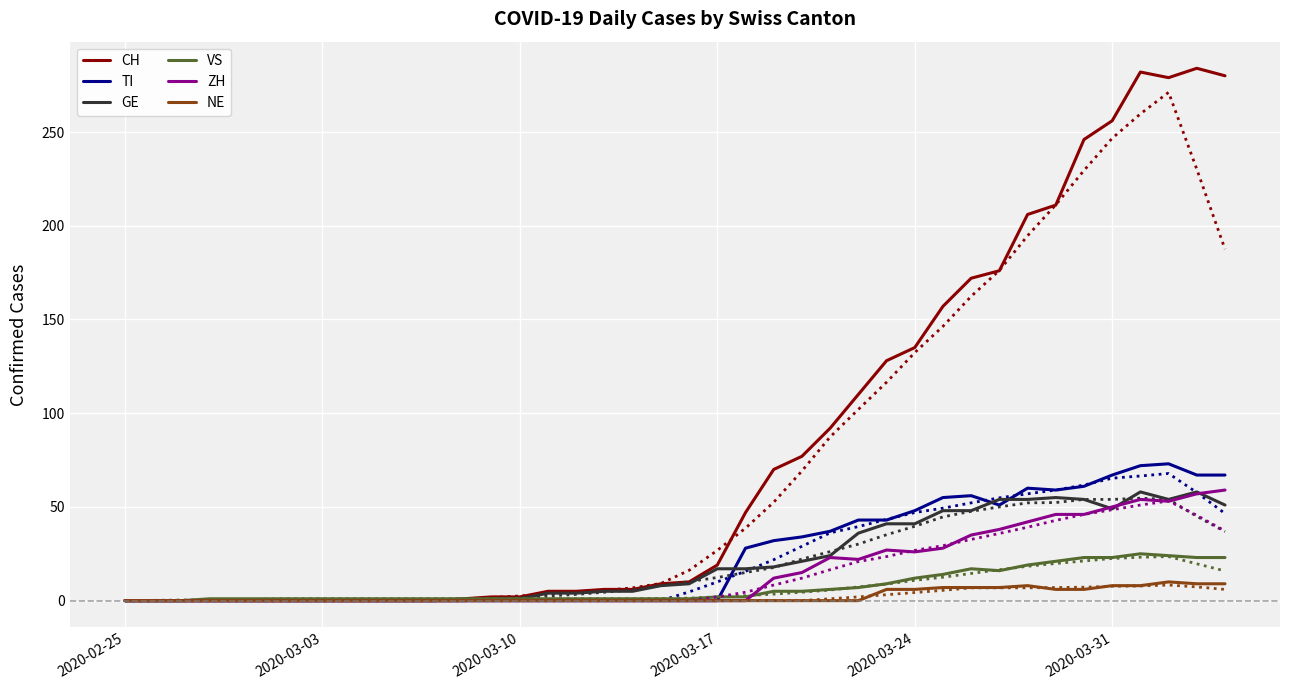

What is the maximum value shown in the chart?

284.0